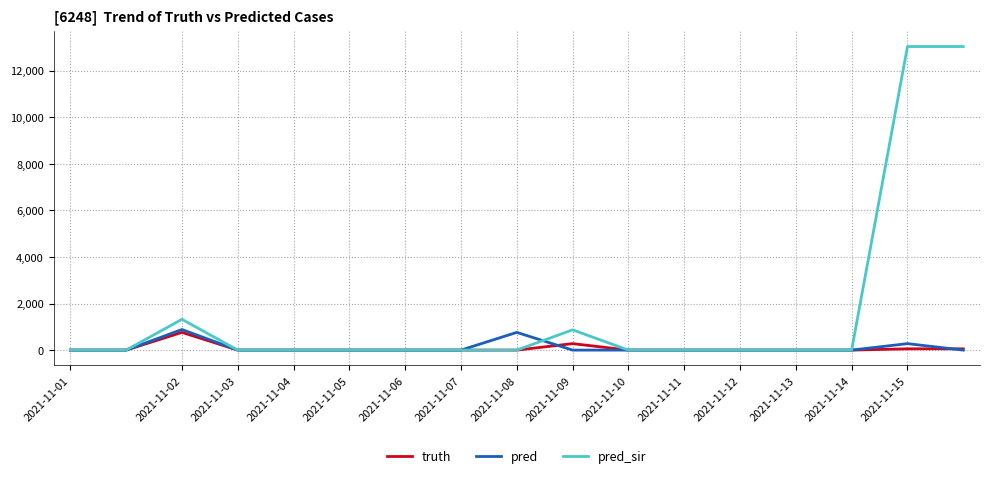

What is the maximum value shown in the chart?

13034